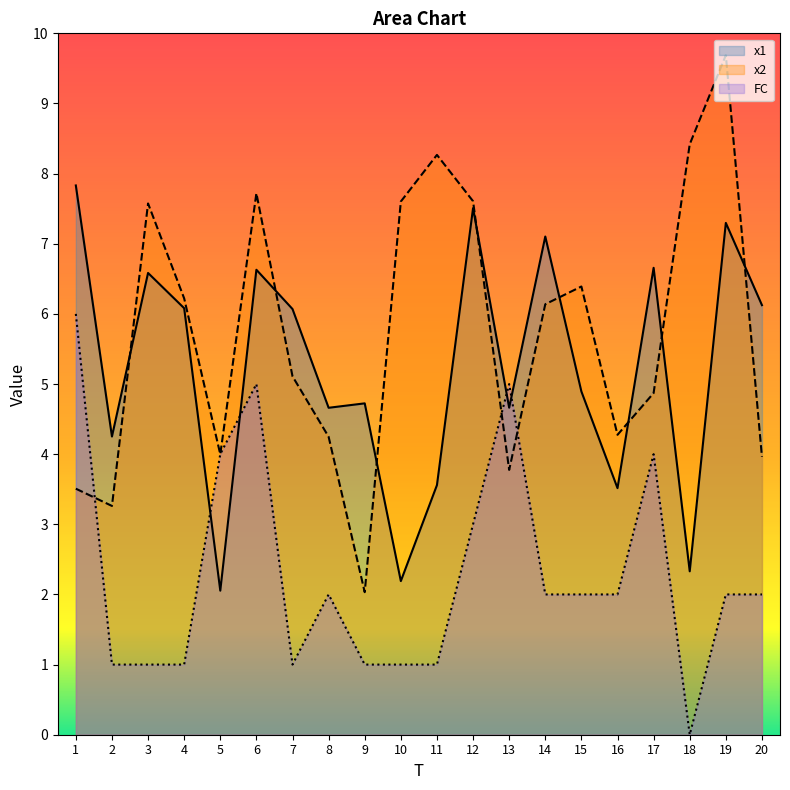

How many intersections are there between x2 and FC?

5